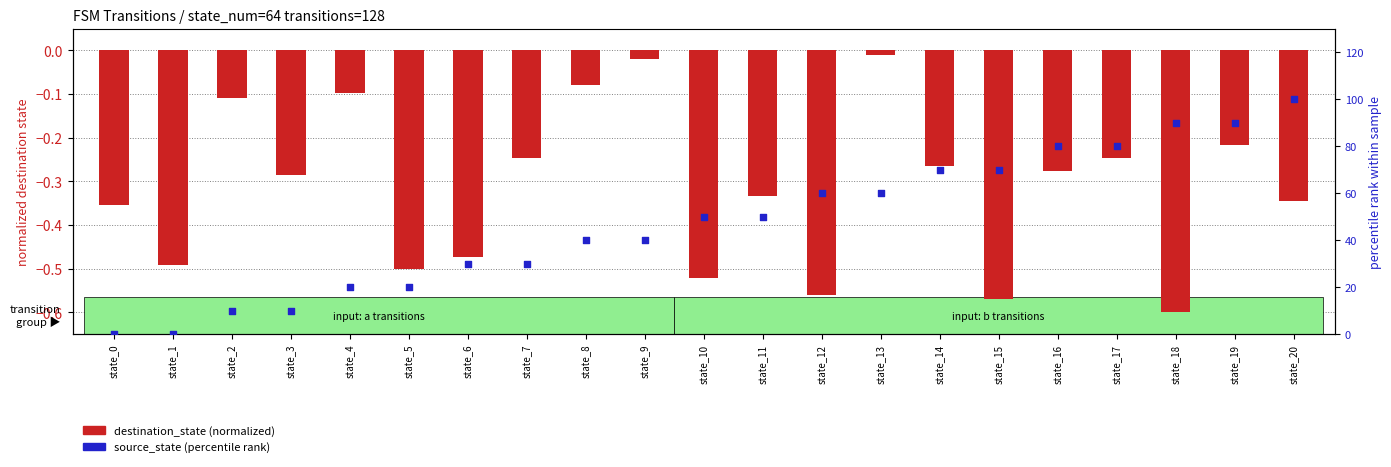

What is the total value across all series at state_12?

59.4